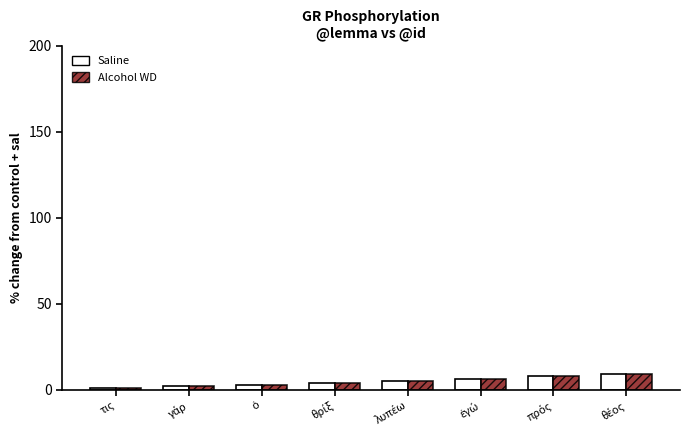

What is the greatest value displayed?

9